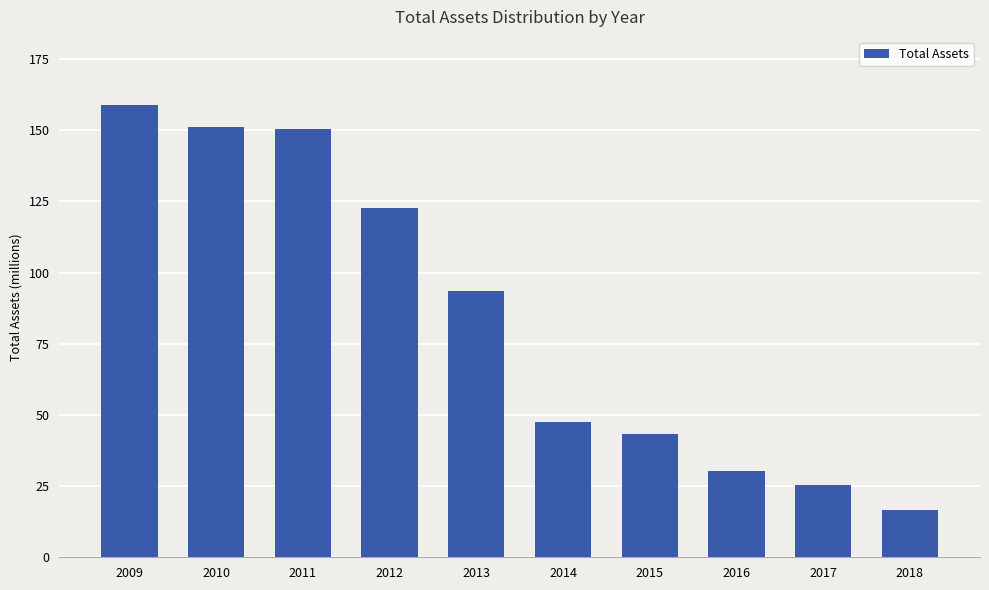

Does the chart contain any negative values?

No